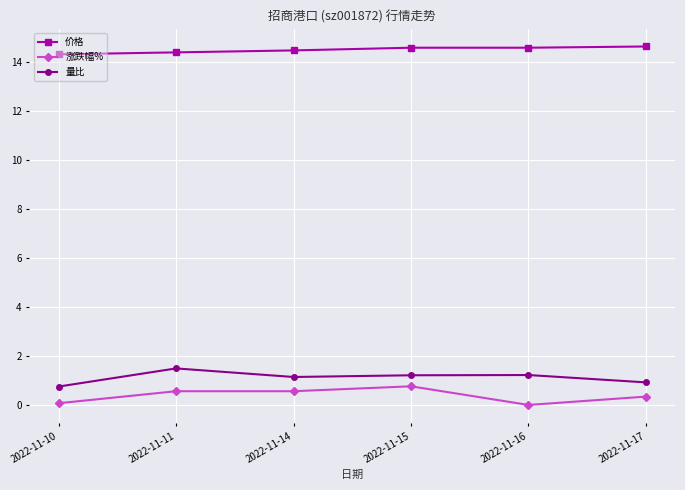

How many data points does each series have?

6